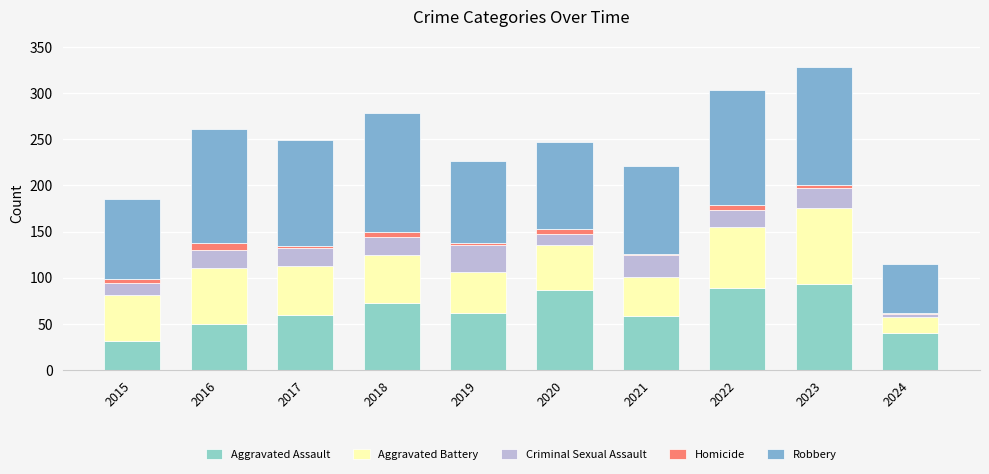

Which series has the largest total across all categories?

Robbery